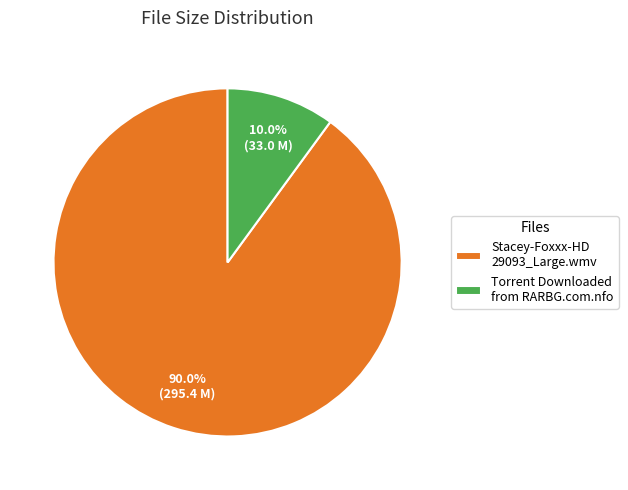

How many slices are in this pie chart?

2